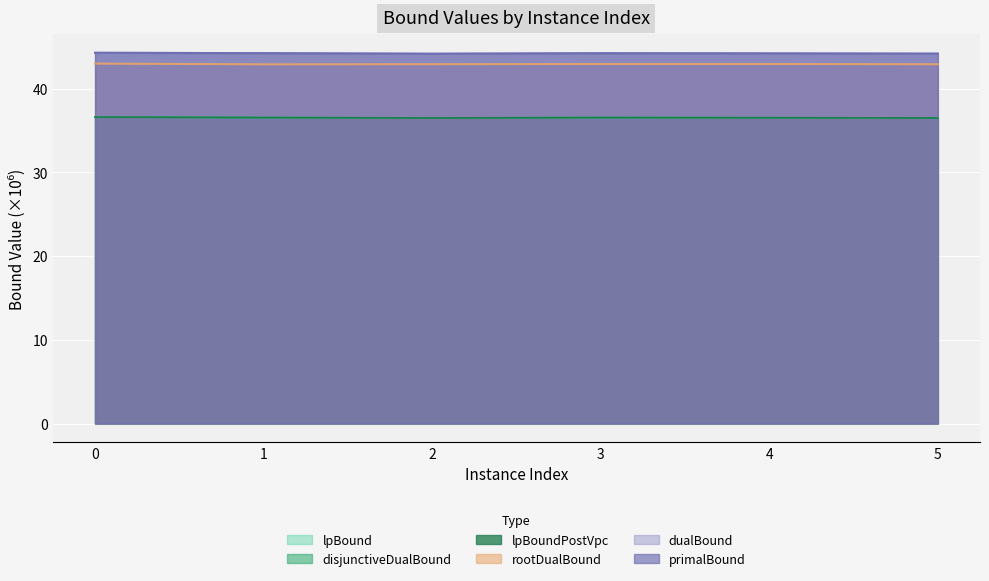

Between 5 and 3, which is larger?

3